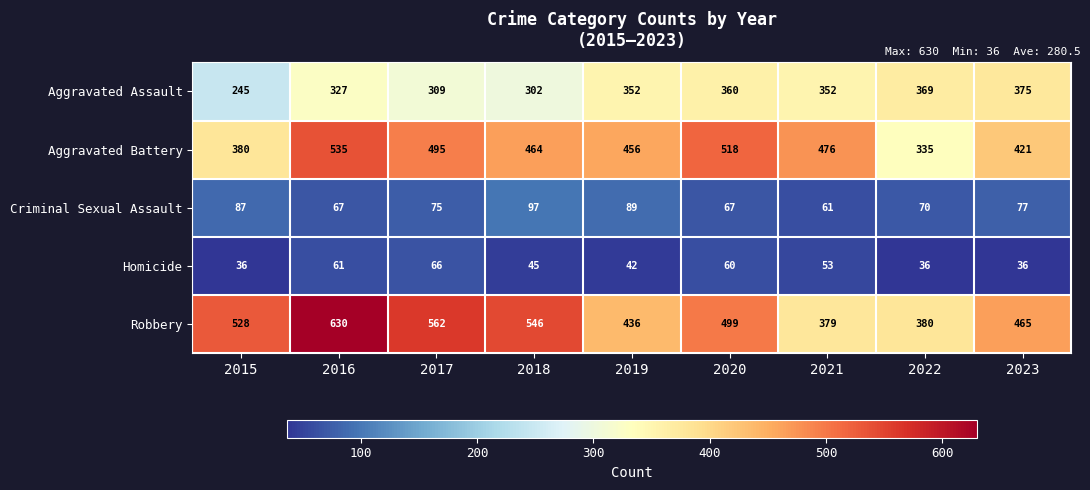

Which series has the largest total across all categories?

Robbery